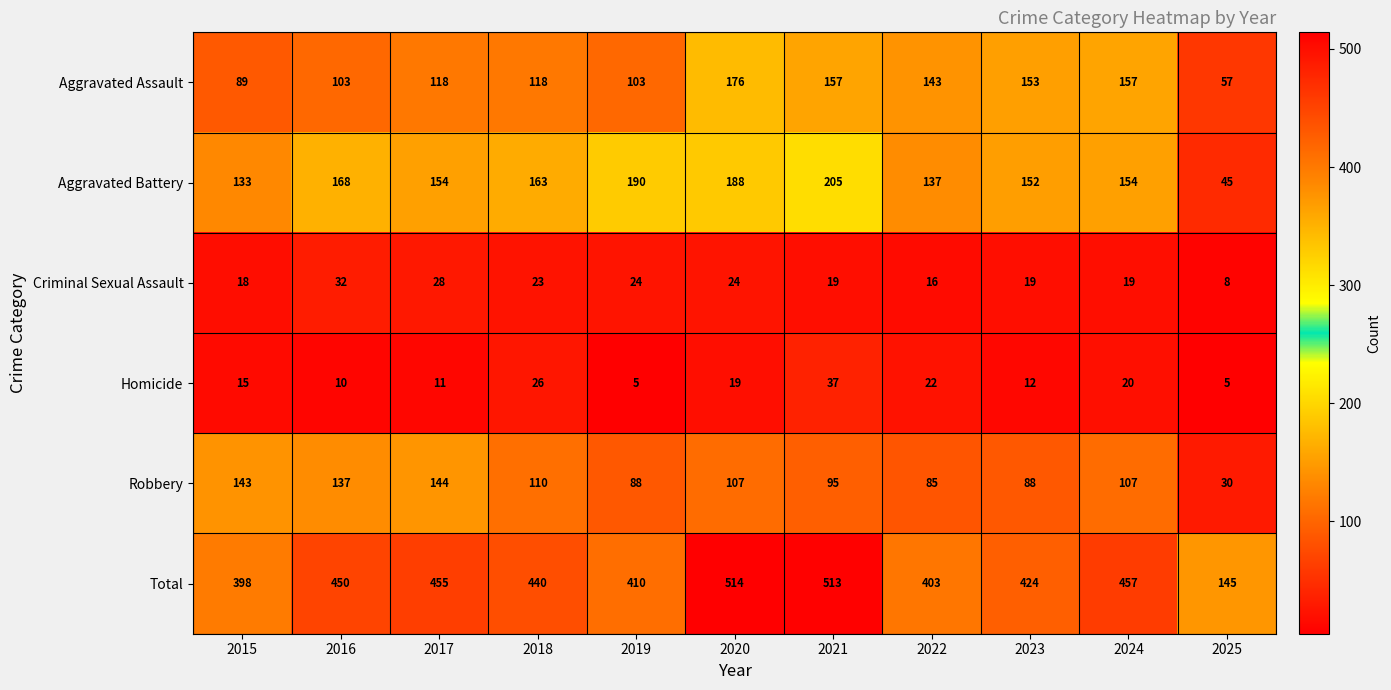

What is the difference between the highest and lowest values at 2025?

140